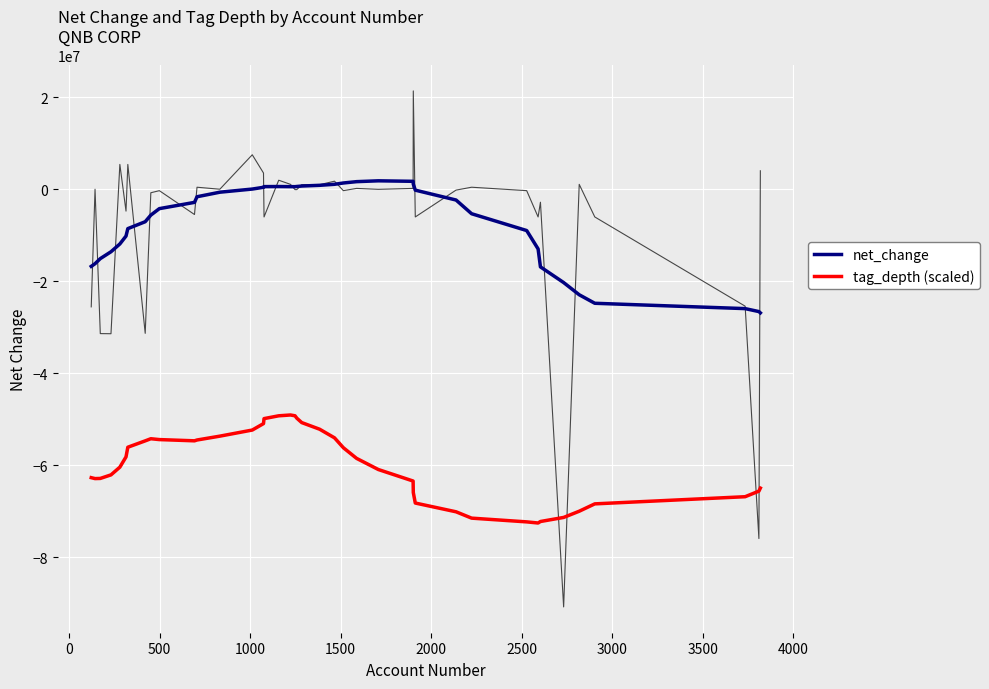

True or false: net_change and tag_depth (scaled) cross at least once.

False